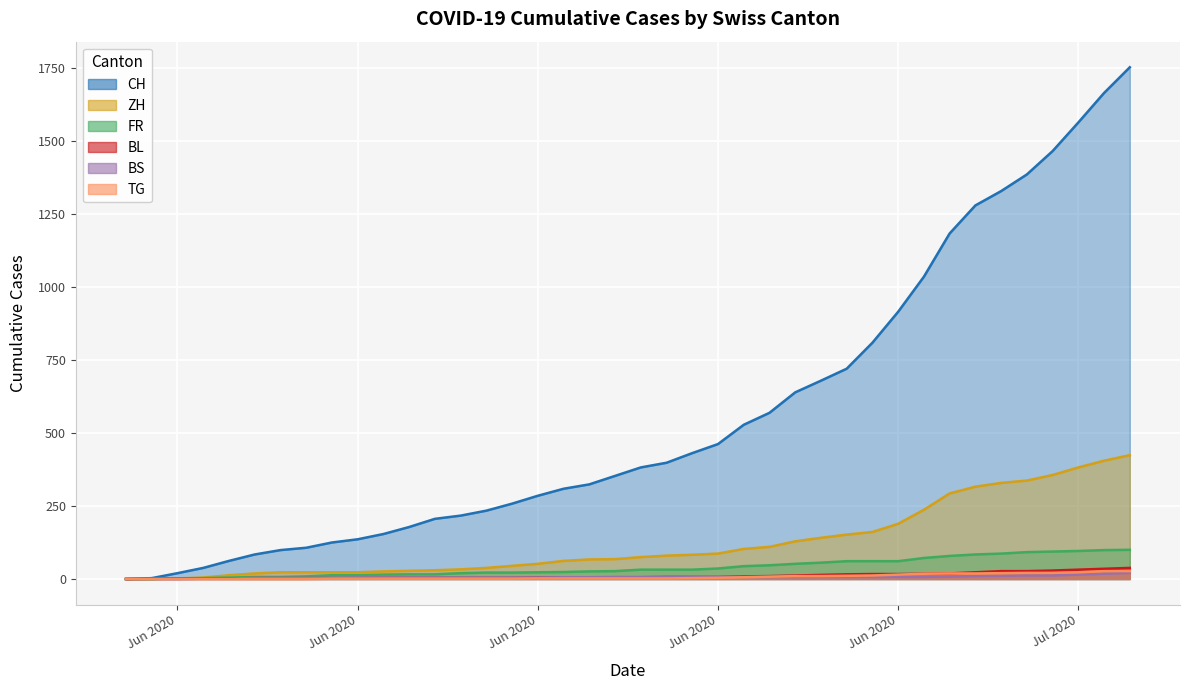

At how many categories does at least one series exceed 598?

14